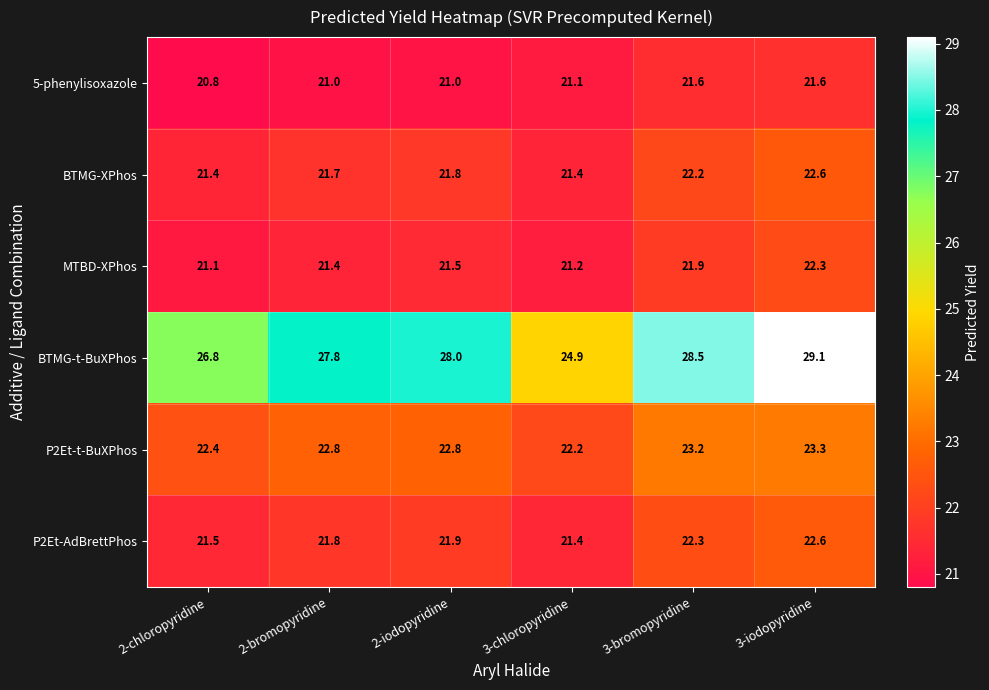

At 2-chloropyridine, list the series in order from smallest to largest.

5-phenylisoxazole, MTBD-XPhos, BTMG-XPhos, P2Et-AdBrettPhos, P2Et-t-BuXPhos, BTMG-t-BuXPhos